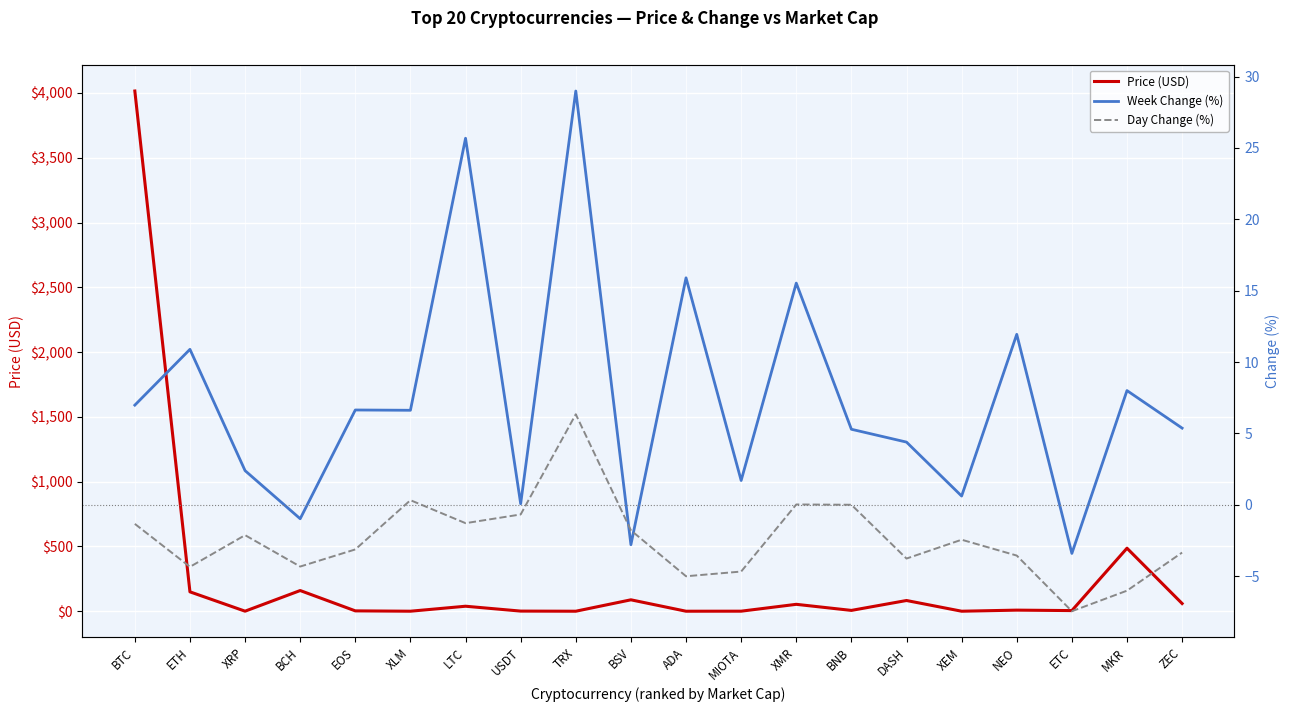

What are all the series names shown in the legend?

Price (USD), Week Change (%), Day Change (%)